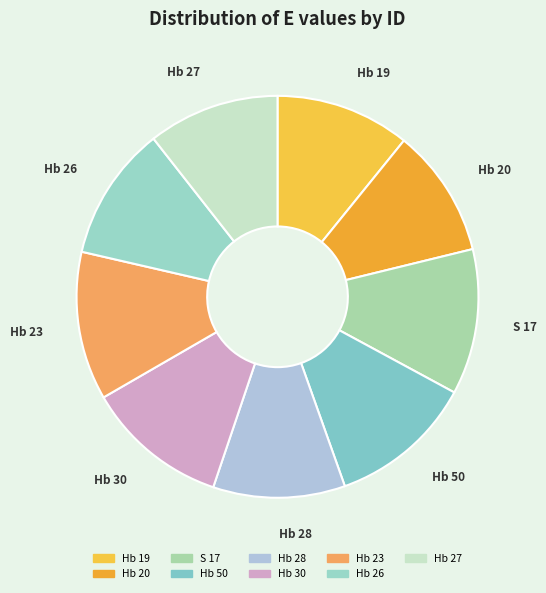

The Hb 28 slice represents 1% of the pie. True or false?

False